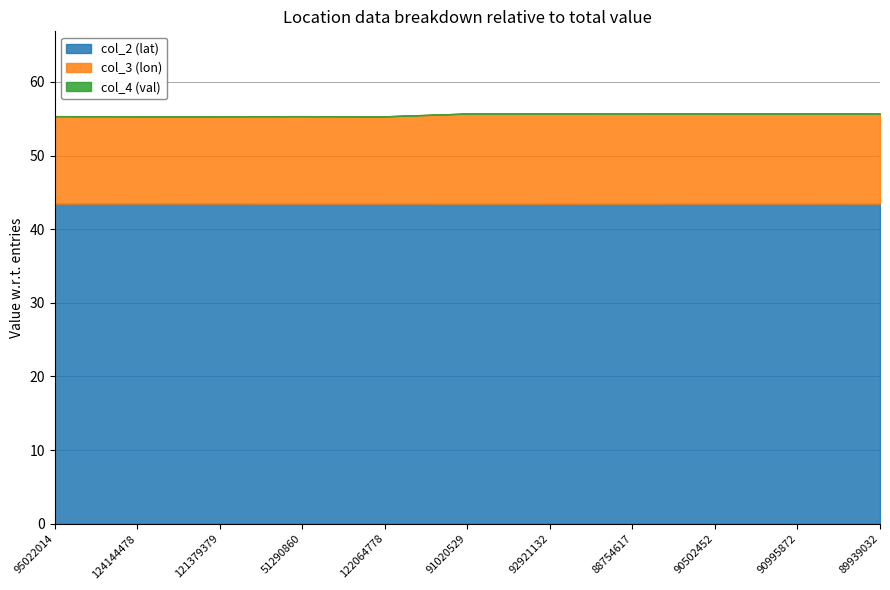

At which label does col_3 (lon) reach its minimum?

124144478